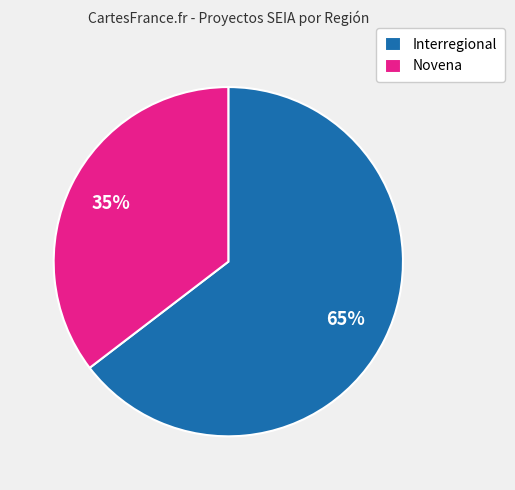

What is the smallest slice in the pie chart?

Novena